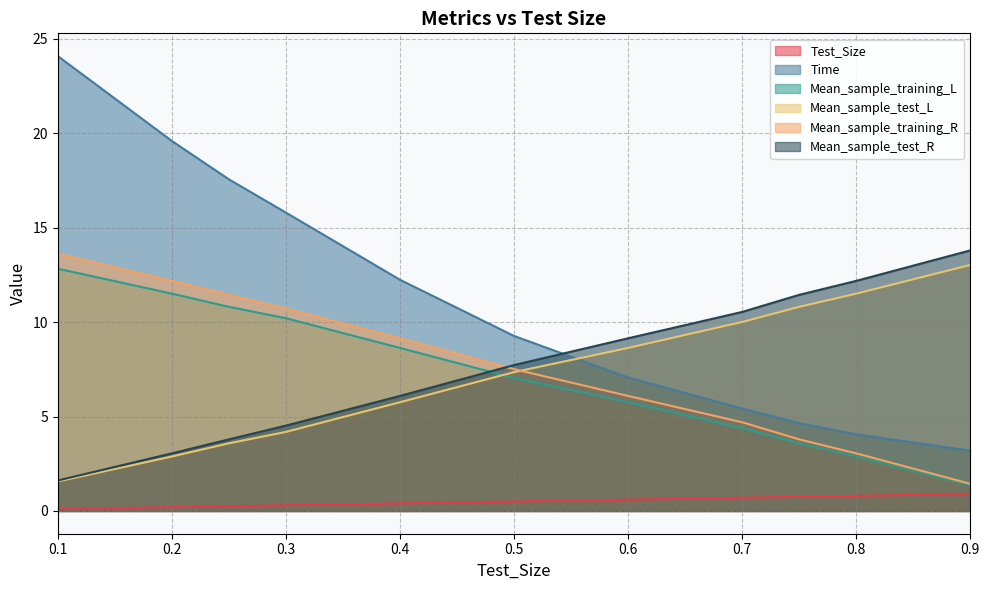

At which category does the chart reach its minimum across all series?

0.1